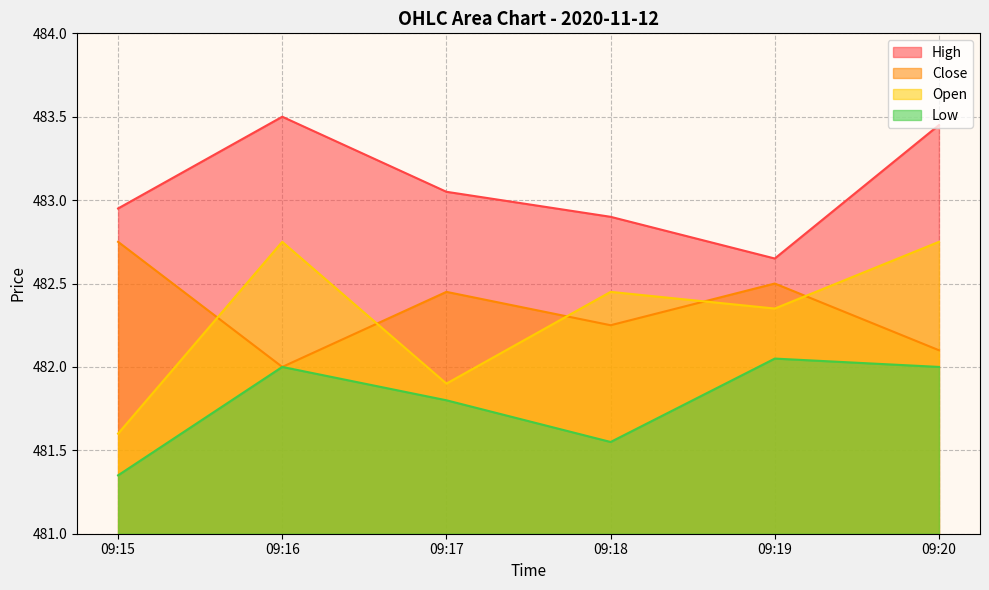

Is it true that Open equals 137.8 at 09:15?

False